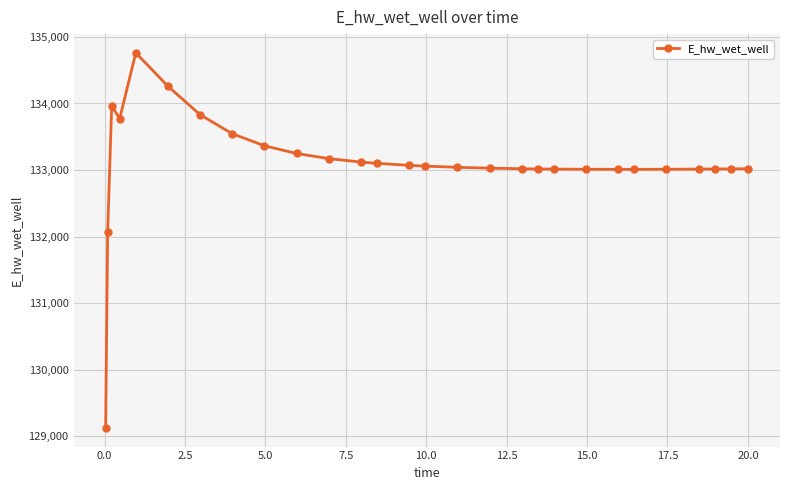

How many values exceed 133040?

14